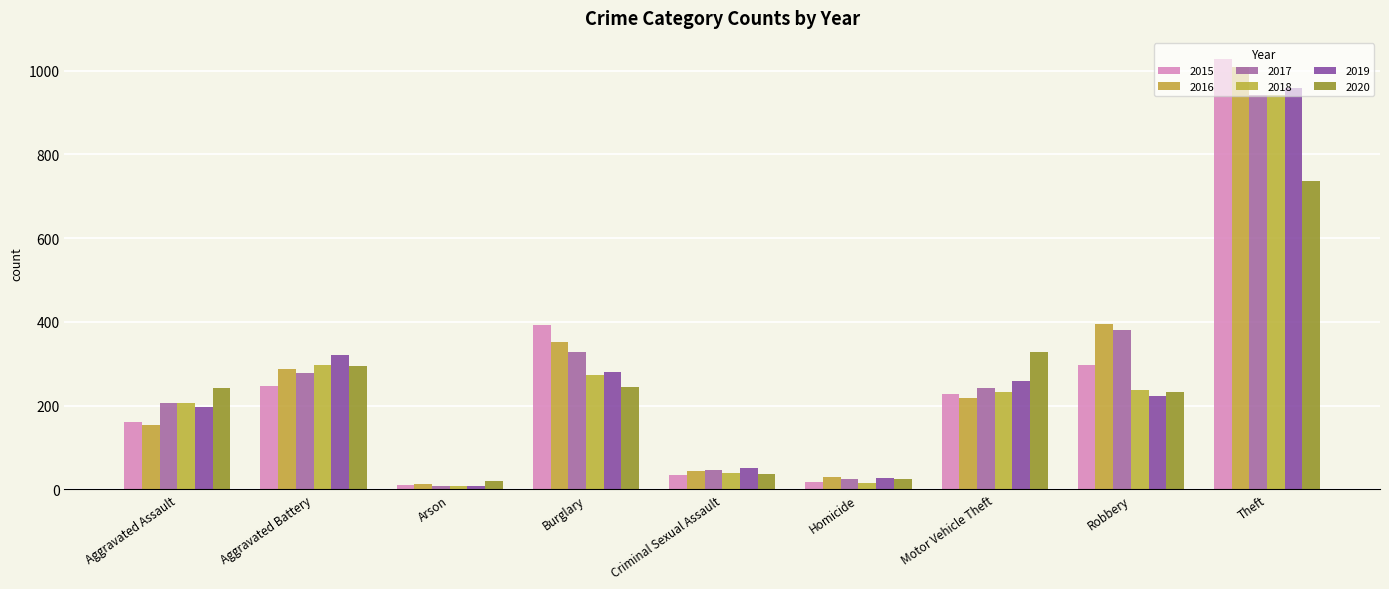

At how many categories does at least one series exceed 603?

1